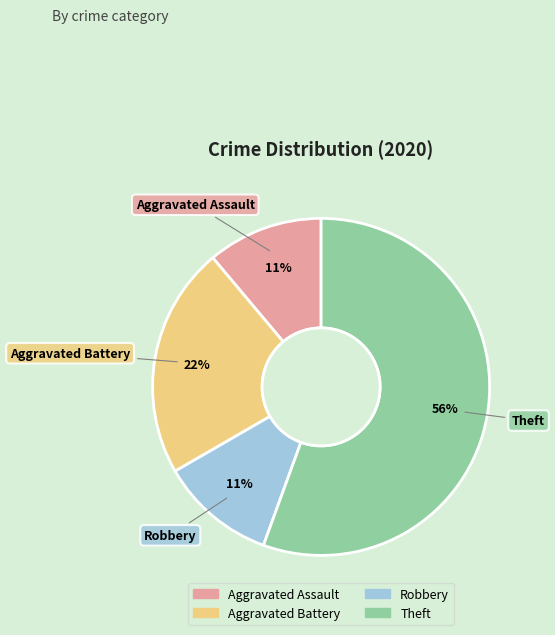

Is there a majority slice in this chart?

Yes